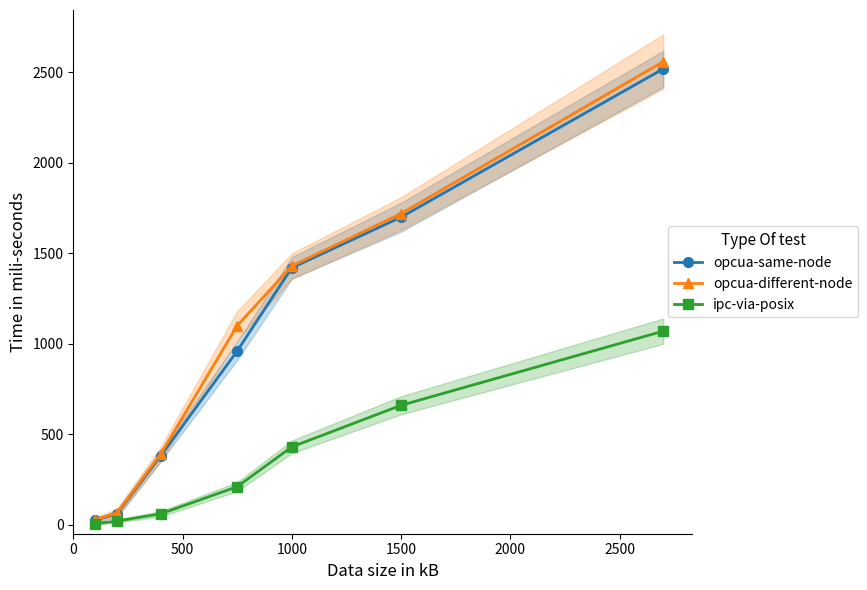

True or false: opcua-different-node and opcua-same-node cross at least once.

False